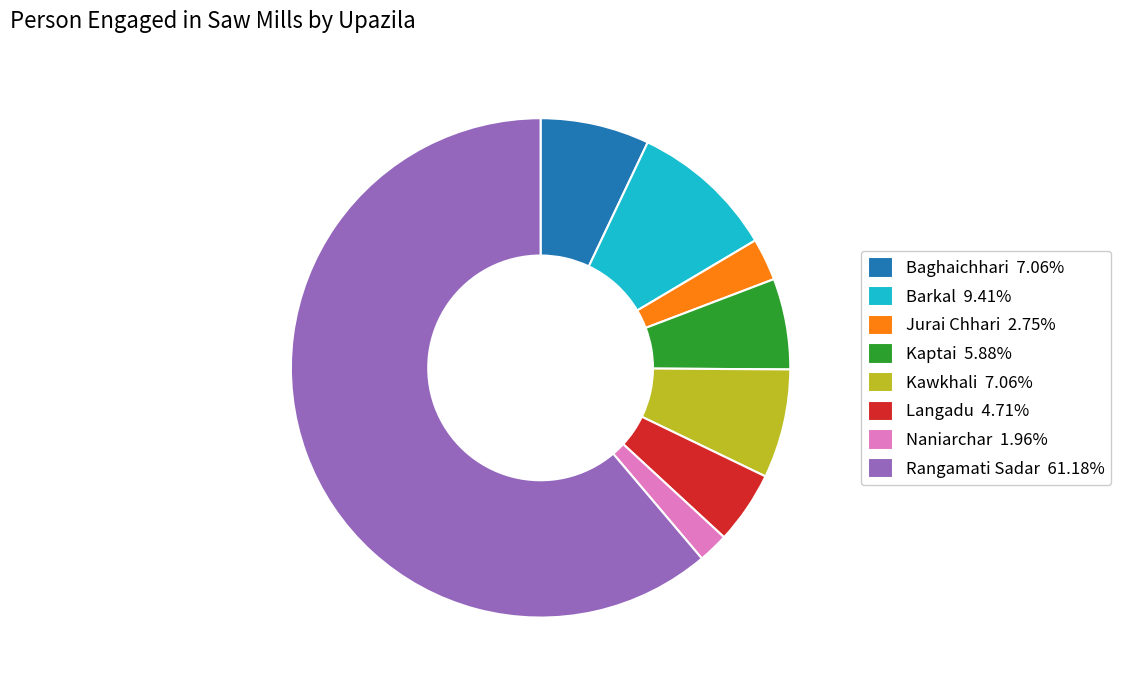

Is there any slice that represents more than half of the pie?

Yes